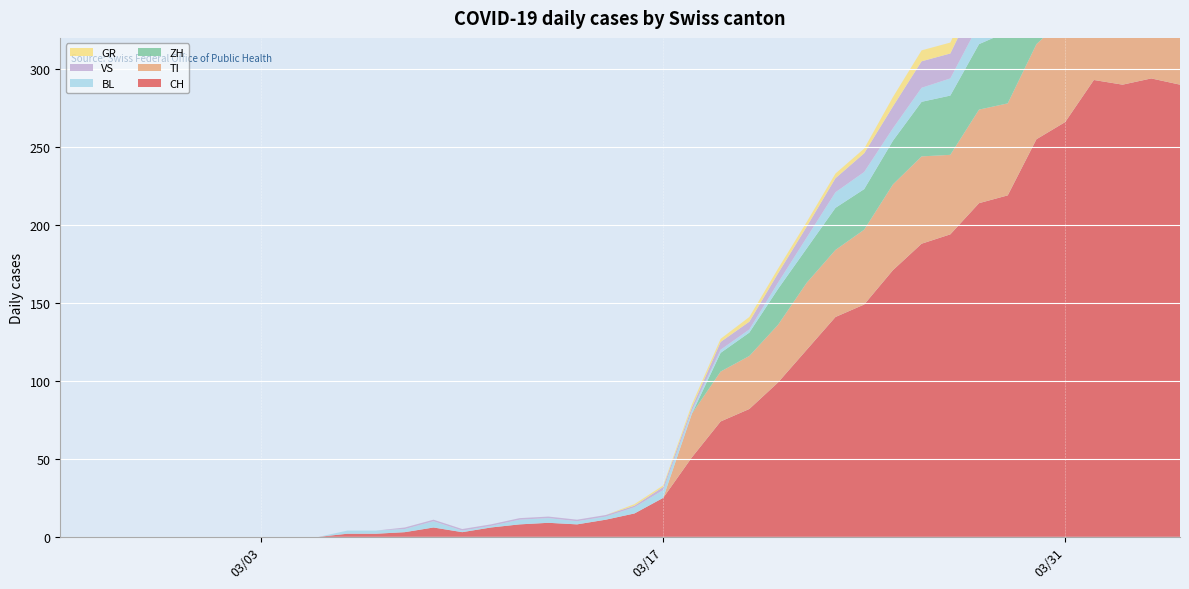

Reading left to right, what are all the values shown in this chart?

CH: 2020-02-25=0	2020-02-26=0	2020-02-27=0	2020-02-28=0	2020-02-29=0	2020-03-01=0	2020-03-02=0	2020-03-03=0	2020-03-04=0	2020-03-05=0	2020-03-06=2	2020-03-07=2	2020-03-08=3	2020-03-09=6	2020-03-10=3	2020-03-11=6	2020-03-12=8	2020-03-13=9	2020-03-14=8	2020-03-15=11	2020-03-16=15	2020-03-17=25	2020-03-18=51	2020-03-19=74	2020-03-20=82	2020-03-21=99	2020-03-22=120	2020-03-23=141	2020-03-24=149	2020-03-25=171	2020-03-26=188	2020-03-27=194	2020-03-28=214	2020-03-29=219	2020-03-30=255	2020-03-31=266	2020-04-01=293	2020-04-02=290	2020-04-03=294	2020-04-04=290
GR: 2020-02-25=0	2020-02-26=0	2020-02-27=0	2020-02-28=0	2020-02-29=0	2020-03-01=0	2020-03-02=0	2020-03-03=0	2020-03-04=0	2020-03-05=0	2020-03-06=0	2020-03-07=0	2020-03-08=0	2020-03-09=0	2020-03-10=0	2020-03-11=0	2020-03-12=0	2020-03-13=0	2020-03-14=0	2020-03-15=0	2020-03-16=1	2020-03-17=1	2020-03-18=2	2020-03-19=2	2020-03-20=3	2020-03-21=3	2020-03-22=3	2020-03-23=3	2020-03-24=3	2020-03-25=6	2020-03-26=7	2020-03-27=7	2020-03-28=8	2020-03-29=8	2020-03-30=9	2020-03-31=10	2020-04-01=11	2020-04-02=11	2020-04-03=10	2020-04-04=10
VS: 2020-02-25=0	2020-02-26=0	2020-02-27=0	2020-02-28=0	2020-02-29=0	2020-03-01=0	2020-03-02=0	2020-03-03=0	2020-03-04=0	2020-03-05=0	2020-03-06=0	2020-03-07=0	2020-03-08=1	2020-03-09=1	2020-03-10=1	2020-03-11=1	2020-03-12=1	2020-03-13=1	2020-03-14=1	2020-03-15=1	2020-03-16=1	2020-03-17=2	2020-03-18=2	2020-03-19=5	2020-03-20=5	2020-03-21=6	2020-03-22=7	2020-03-23=9	2020-03-24=12	2020-03-25=14	2020-03-26=17	2020-03-27=16	2020-03-28=19	2020-03-29=21	2020-03-30=23	2020-03-31=23	2020-04-01=25	2020-04-02=24	2020-04-03=23	2020-04-04=23
BL: 2020-02-25=0	2020-02-26=0	2020-02-27=0	2020-02-28=0	2020-02-29=0	2020-03-01=0	2020-03-02=0	2020-03-03=0	2020-03-04=0	2020-03-05=0	2020-03-06=2	2020-03-07=2	2020-03-08=2	2020-03-09=4	2020-03-10=1	2020-03-11=1	2020-03-12=3	2020-03-13=3	2020-03-14=2	2020-03-15=2	2020-03-16=4	2020-03-17=5	2020-03-18=2	2020-03-19=2	2020-03-20=2	2020-03-21=4	2020-03-22=7	2020-03-23=10	2020-03-24=11	2020-03-25=8	2020-03-26=9	2020-03-27=11	2020-03-28=13	2020-03-29=14	2020-03-30=16	2020-03-31=16	2020-04-01=17	2020-04-02=18	2020-04-03=18	2020-04-04=17
TI: 2020-02-25=0	2020-02-26=0	2020-02-27=0	2020-02-28=0	2020-02-29=0	2020-03-01=0	2020-03-02=0	2020-03-03=0	2020-03-04=0	2020-03-05=0	2020-03-06=0	2020-03-07=0	2020-03-08=0	2020-03-09=0	2020-03-10=0	2020-03-11=0	2020-03-12=0	2020-03-13=0	2020-03-14=0	2020-03-15=0	2020-03-16=0	2020-03-17=0	2020-03-18=28	2020-03-19=32	2020-03-20=34	2020-03-21=37	2020-03-22=43	2020-03-23=43	2020-03-24=48	2020-03-25=55	2020-03-26=56	2020-03-27=51	2020-03-28=60	2020-03-29=59	2020-03-30=61	2020-03-31=67	2020-04-01=72	2020-04-02=73	2020-04-03=67	2020-04-04=67
ZH: 2020-02-25=0	2020-02-26=0	2020-02-27=0	2020-02-28=0	2020-02-29=0	2020-03-01=0	2020-03-02=0	2020-03-03=0	2020-03-04=0	2020-03-05=0	2020-03-06=0	2020-03-07=0	2020-03-08=0	2020-03-09=0	2020-03-10=0	2020-03-11=0	2020-03-12=0	2020-03-13=0	2020-03-14=0	2020-03-15=0	2020-03-16=0	2020-03-17=0	2020-03-18=0	2020-03-19=12	2020-03-20=15	2020-03-21=23	2020-03-22=22	2020-03-23=27	2020-03-24=26	2020-03-25=28	2020-03-26=35	2020-03-27=38	2020-03-28=42	2020-03-29=46	2020-03-30=46	2020-03-31=50	2020-04-01=54	2020-04-02=53	2020-04-03=57	2020-04-04=59